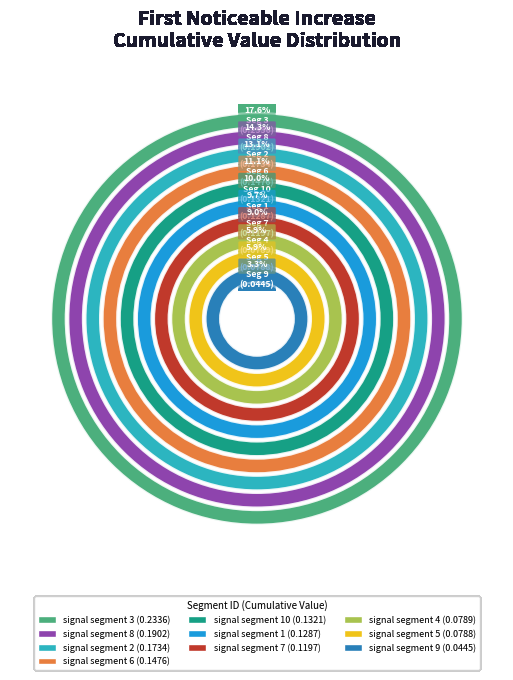

What percentage is the signal segment 6 slice, to the nearest percent?

11%